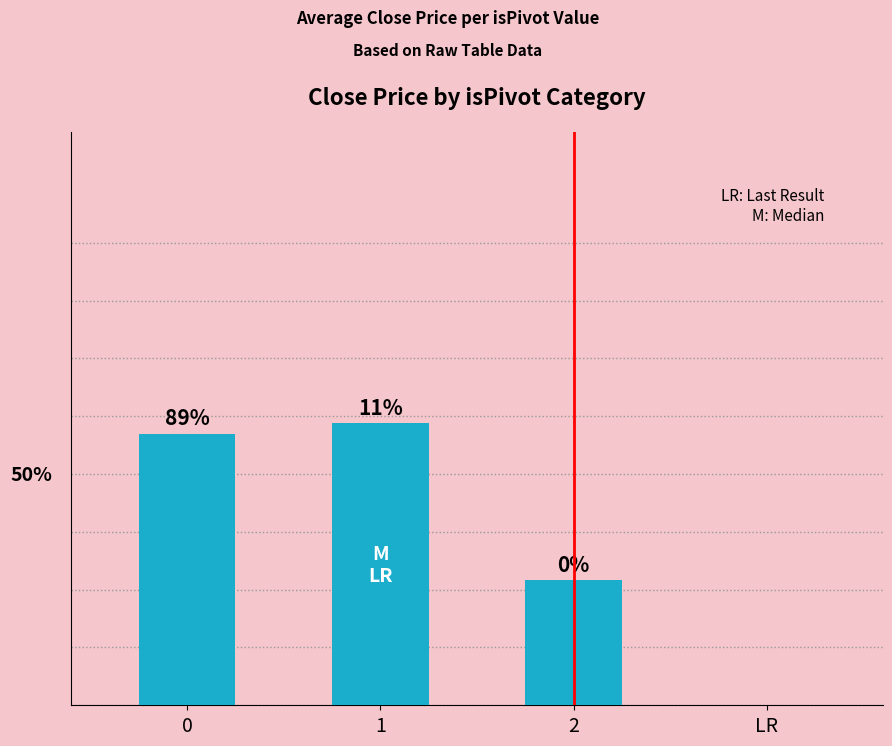

Which category has the highest value across all series?

1